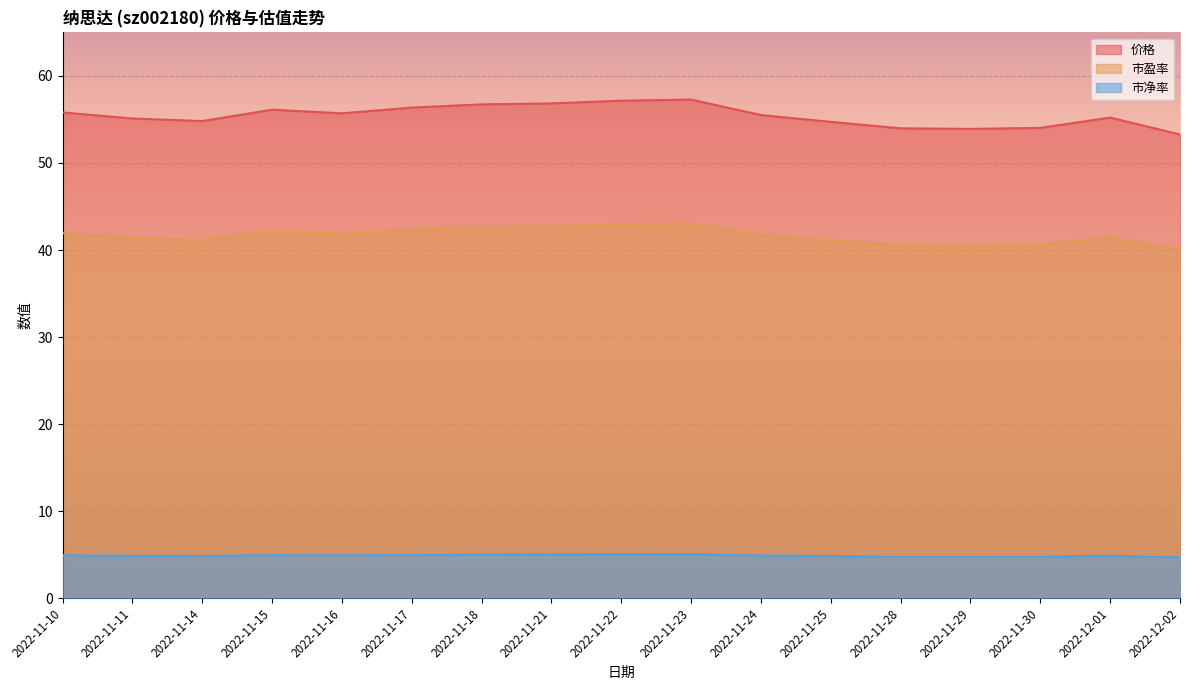

At 2022-11-29, list the series in order from largest to smallest.

价格, 市盈率, 市净率